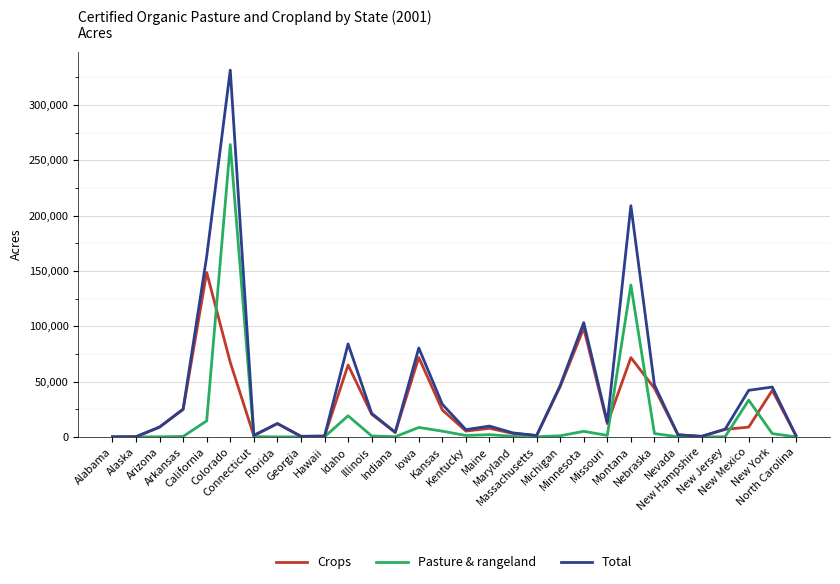

Rank the series by their maximum value, from highest to lowest.

Total, Pasture & rangeland, Crops